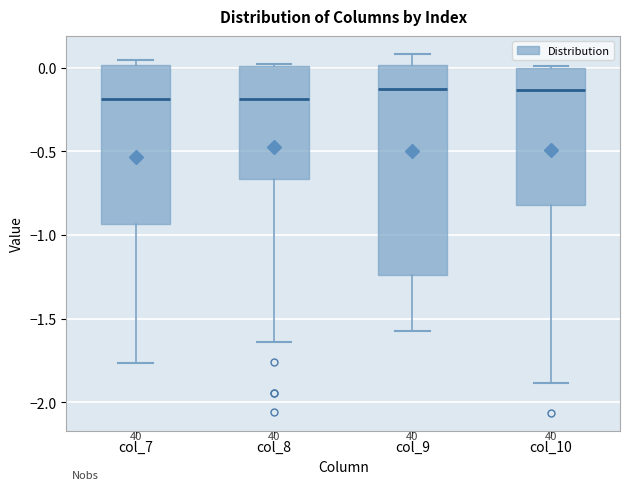

Reading left to right, transcribe this box plot: for each box, give where its median line is, the range the box spans, and where its two whiskers end, as read against the y-axis. The values are not printed on the chart, so give them approximately, as read against the axis.

col_7: median -0.20, box -0.95 to 0.00, whiskers -1.75 to 0.05
col_8: median -0.20, box -0.65 to 0.00, whiskers -1.65 to 0.00
col_9: median -0.15, box -1.25 to 0.00, whiskers -1.55 to 0.10
col_10: median -0.15, box -0.80 to 0.00, whiskers -1.90 to 0.00